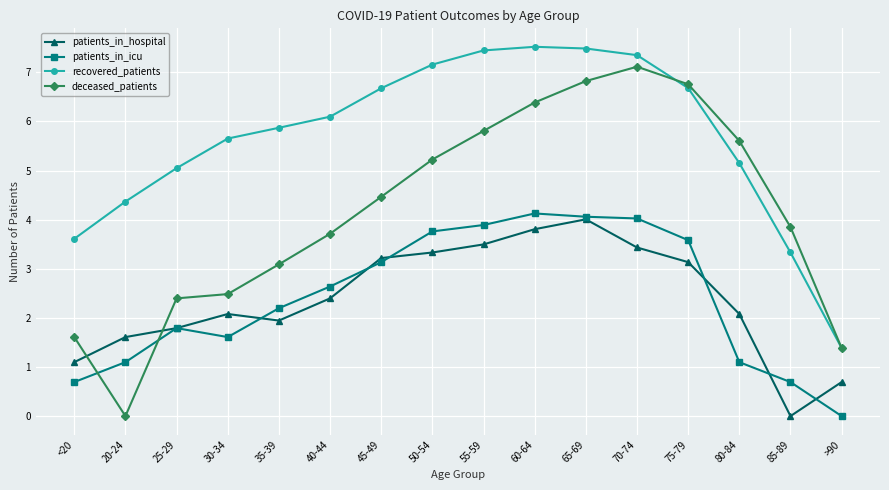

What is the difference between the second highest and minimum values in the patients_in_hospital series?

3.8